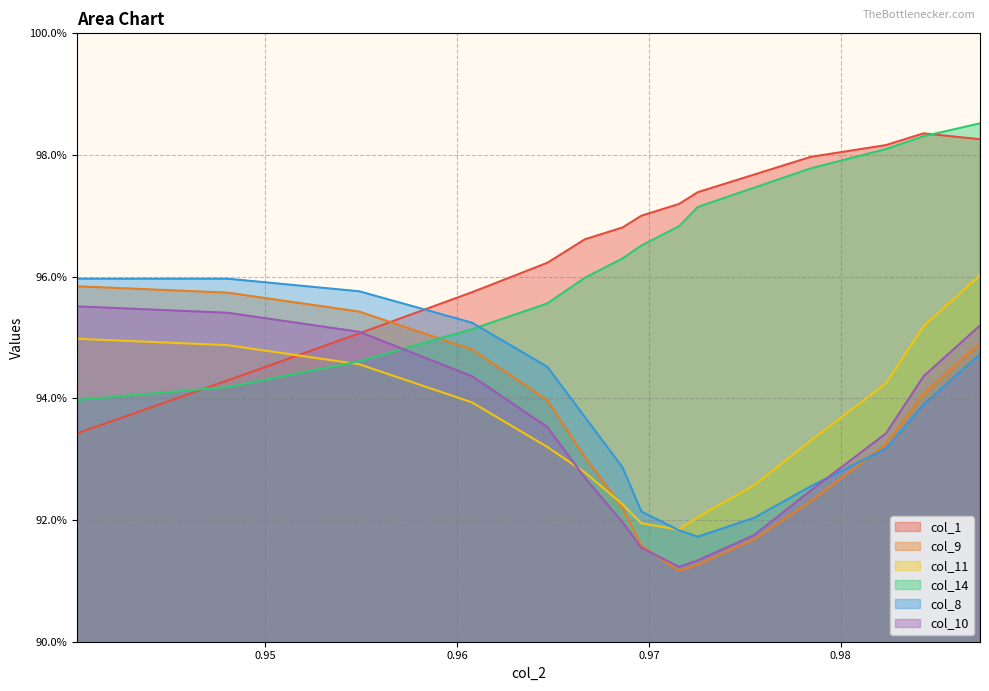

Which series changed the most between 0.9607843137254904 and 0.9754901960784306?

col_8